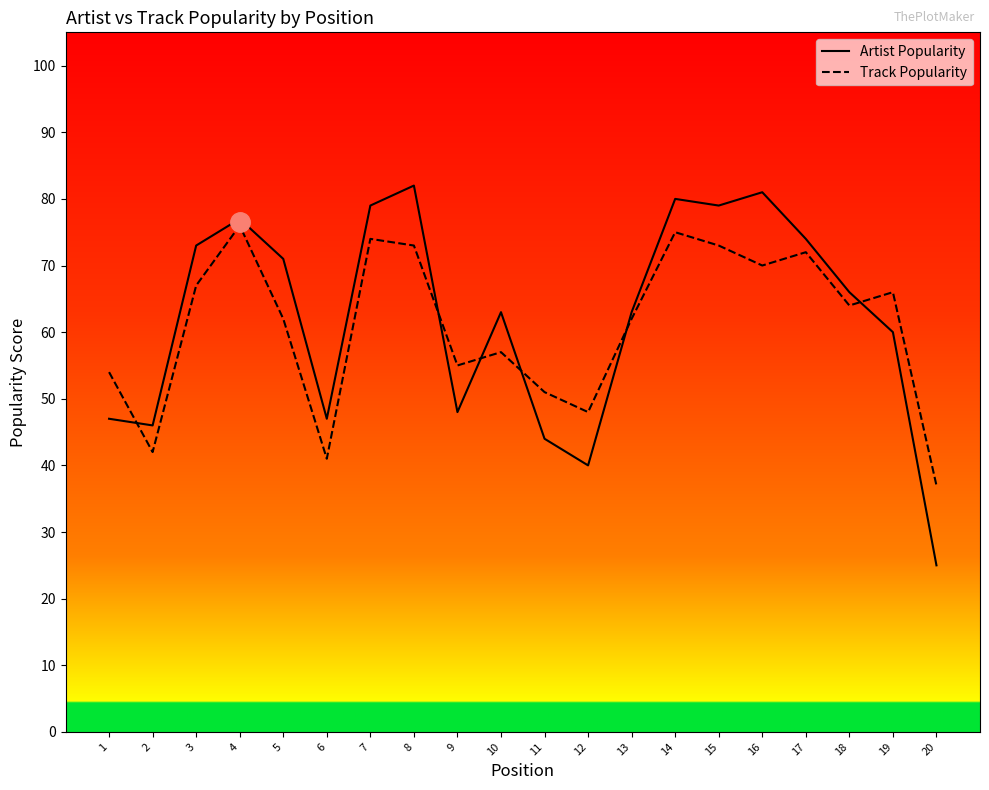

What is the spread (max minus min) of values at 16?

11